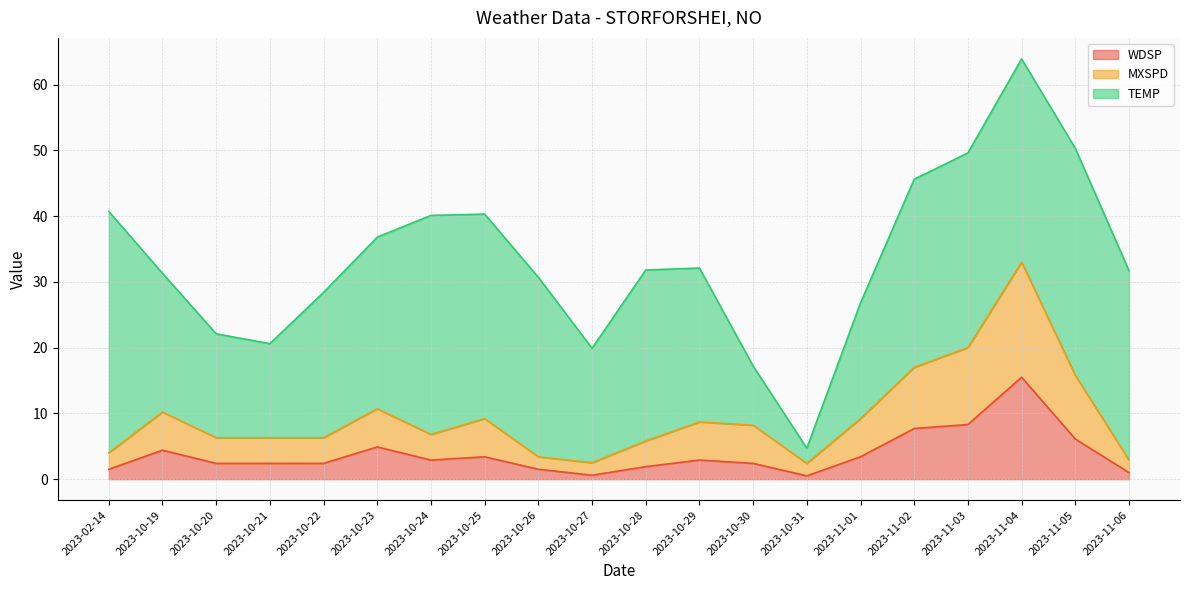

Which has a higher value, 2023-10-27 or 2023-11-02?

2023-11-02